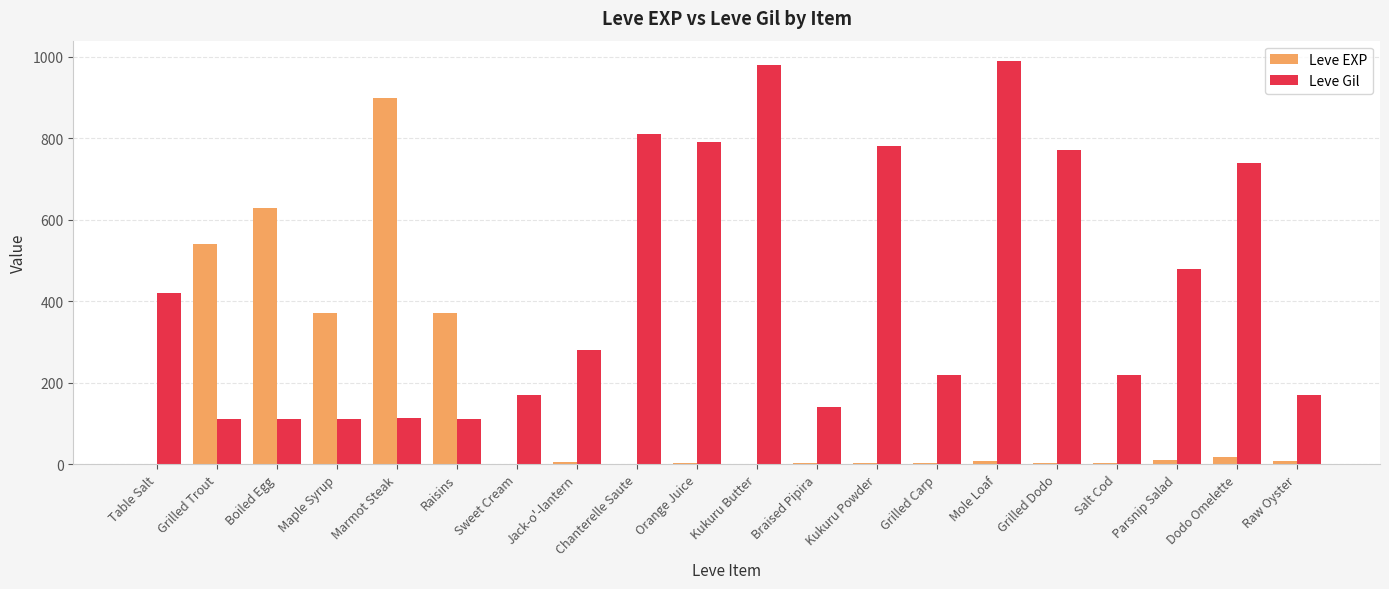

How many series are shown in this chart?

2